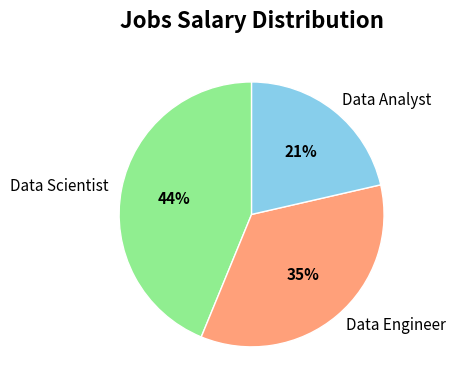

Which slice is the smallest?

Data Analyst